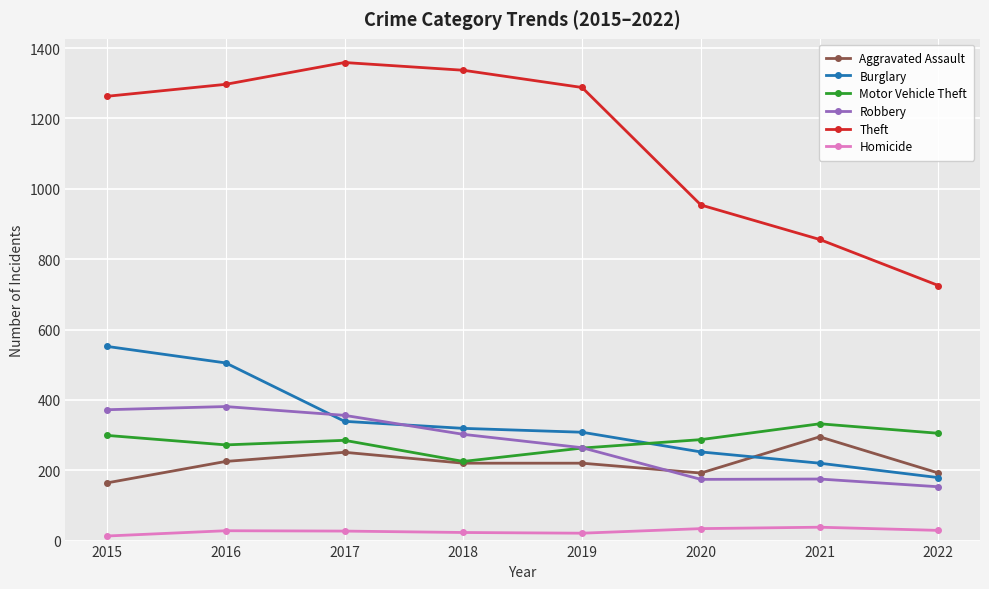

True or false: Robbery and Aggravated Assault intersect in this chart.

True